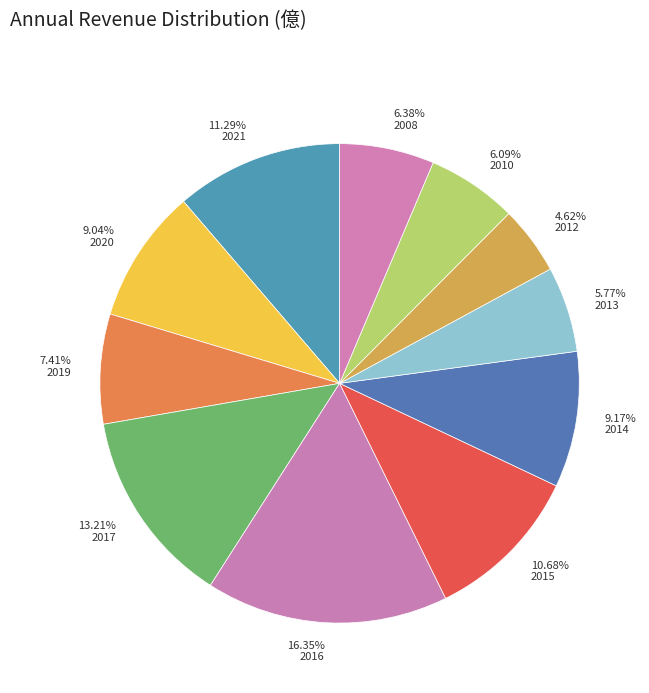

How much of the chart is everything except 2014?

90.8%